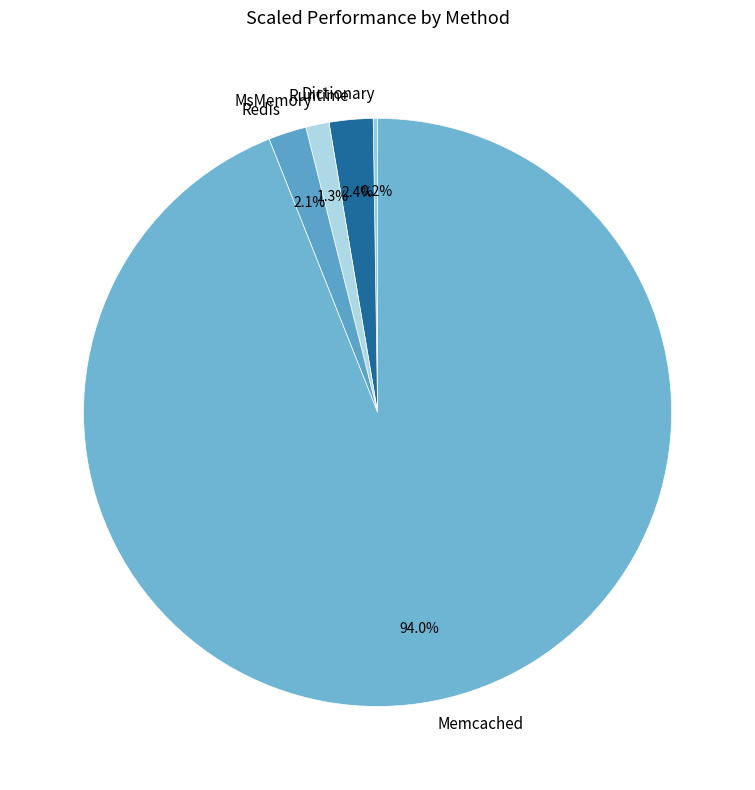

To the nearest percent, what percentage of the pie is Runtime?

2%